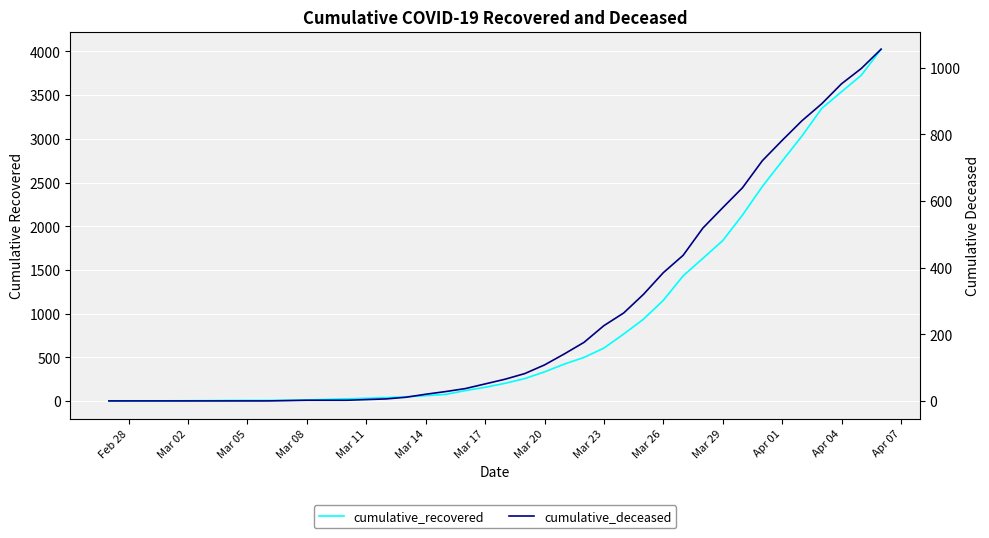

At which category does the chart reach its minimum across all series?

Feb 28